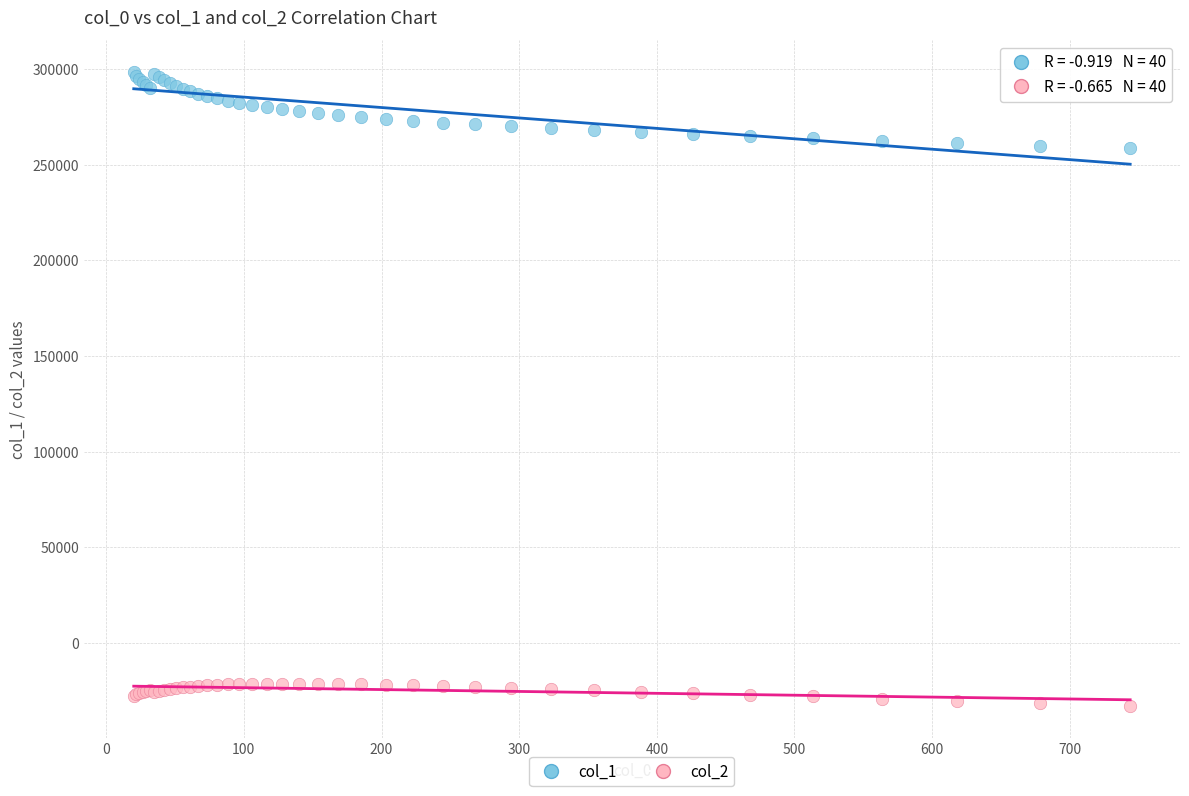

Which series reaches the minimum Y coordinate?

col_2